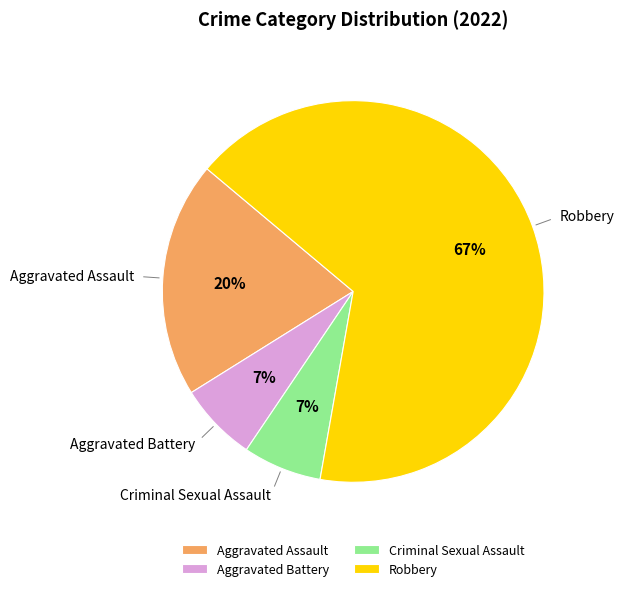

Which category has the biggest portion of the pie?

Robbery